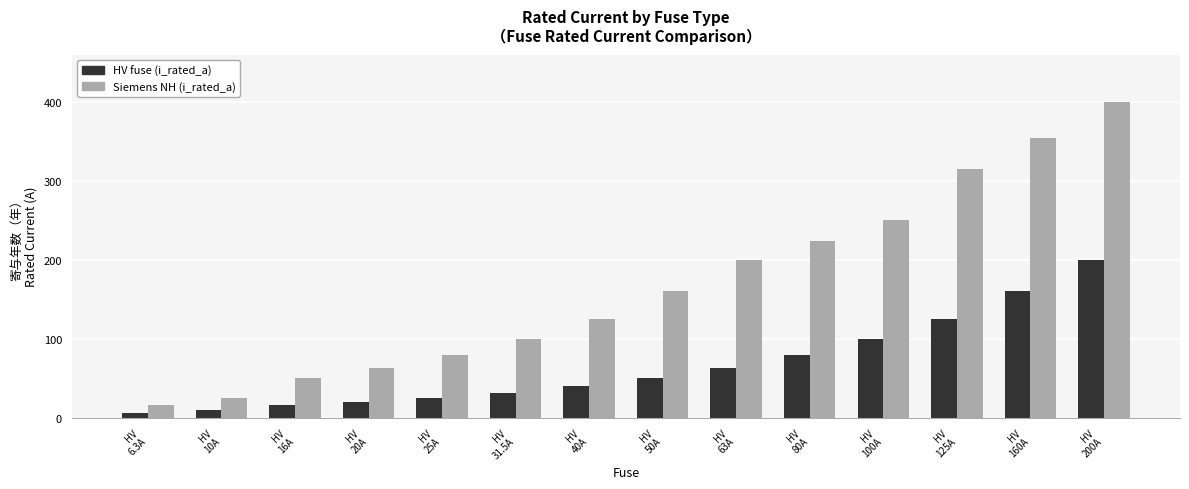

What is the sum of the Siemens NH (i_rated_a) values at HV
10A and HV
160A?

380.0